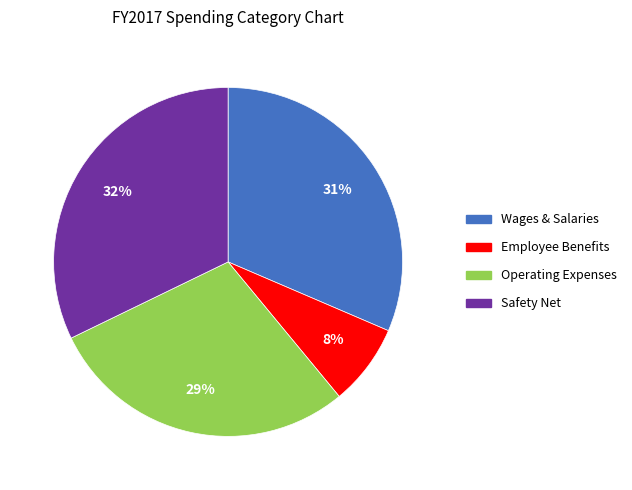

Is it true that Safety Net is 32% of the pie?

True